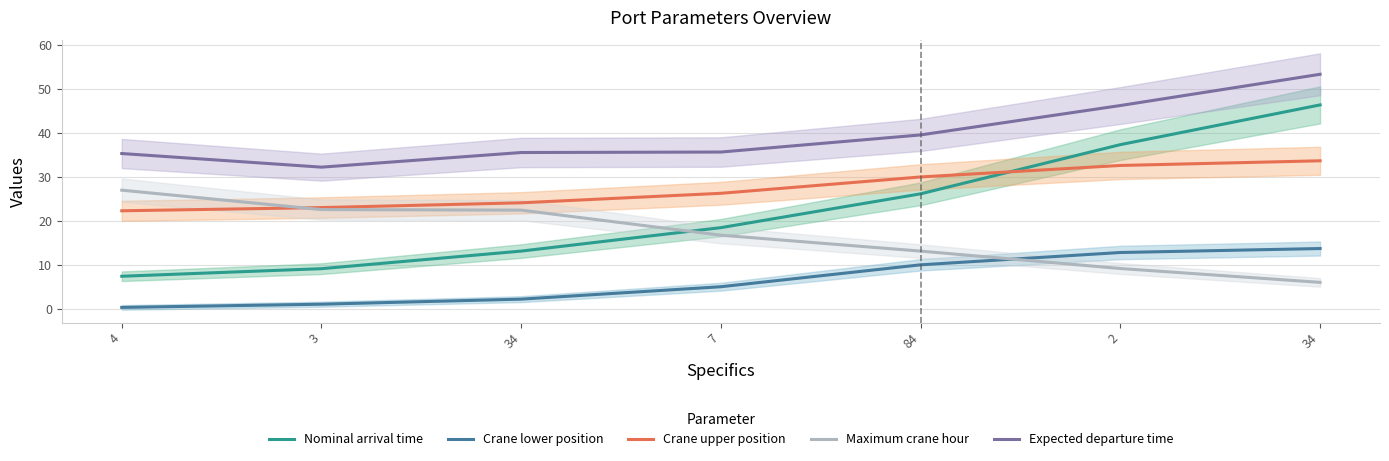

What is the label of the 1st point from the left?

4